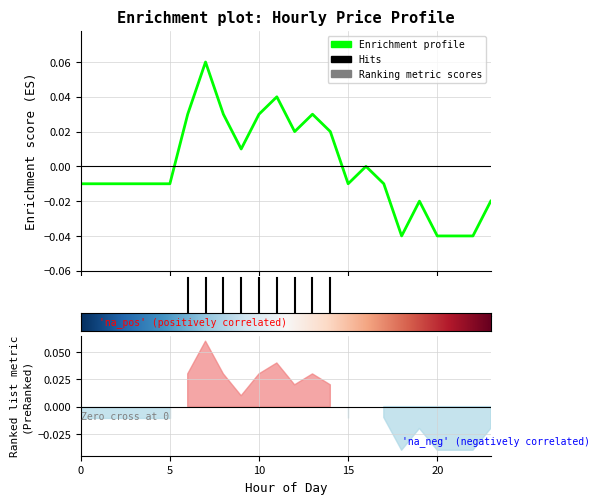

What is the difference between the second highest and minimum values?

0.1